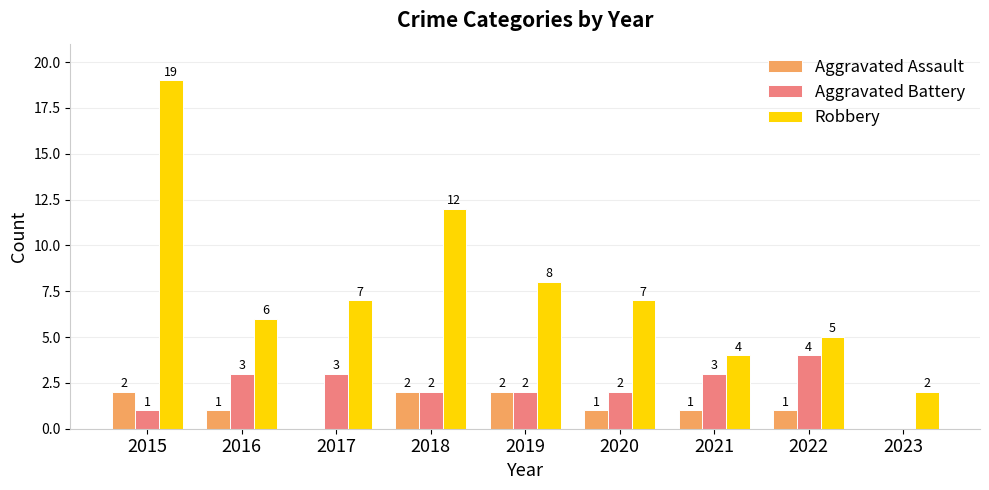

What is the average value of the Robbery series?

8